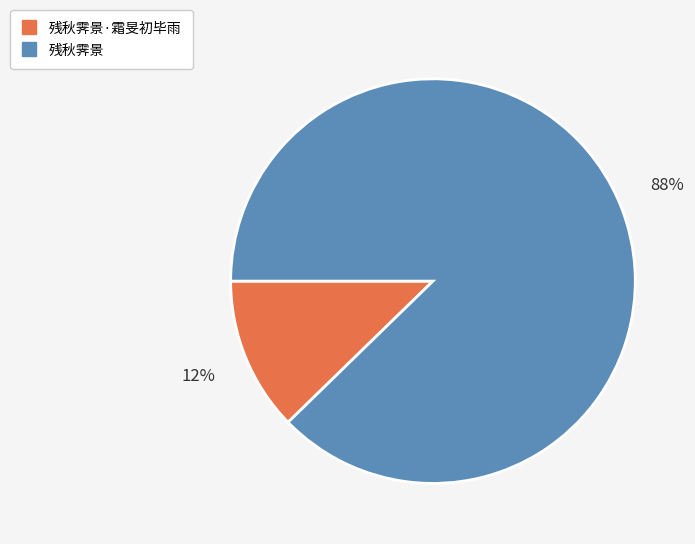

Is there any slice that represents more than half of the pie?

Yes